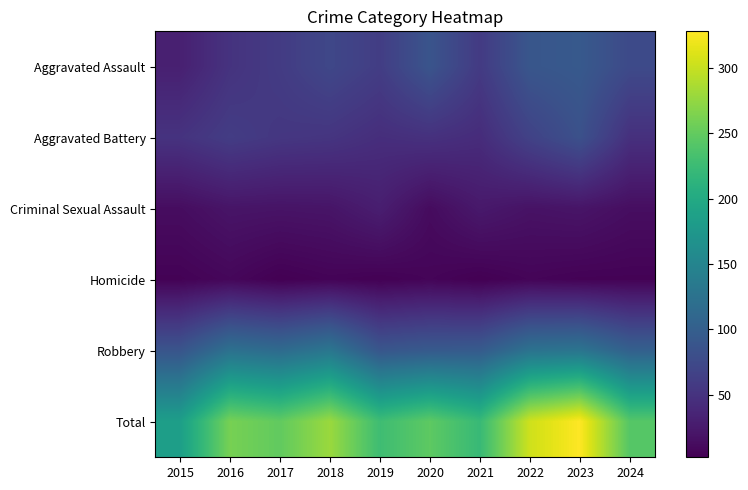

At 2019, list the series in order from smallest to largest.

Homicide, Criminal Sexual Assault, Aggravated Battery, Aggravated Assault, Robbery, Total